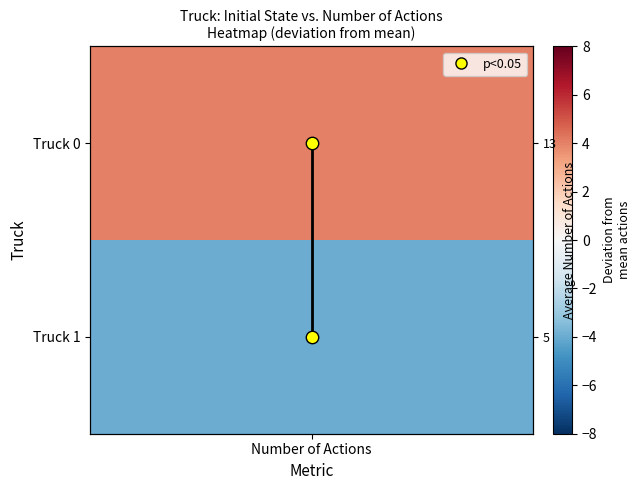

Rank the categories by value from lowest to highest.

Number of Actions, Number of Actions